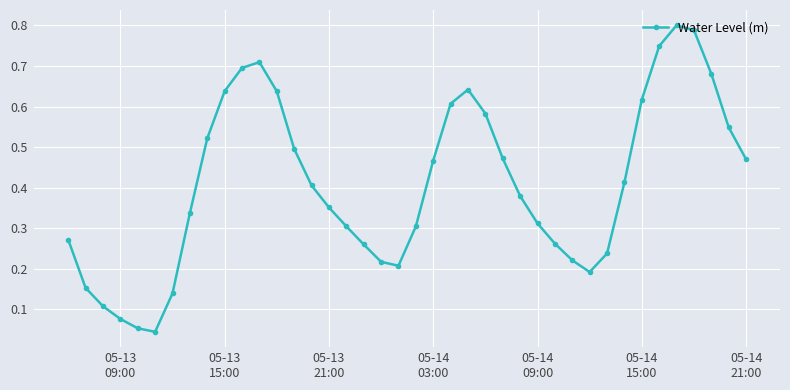

What is the sum of all values?

16.4